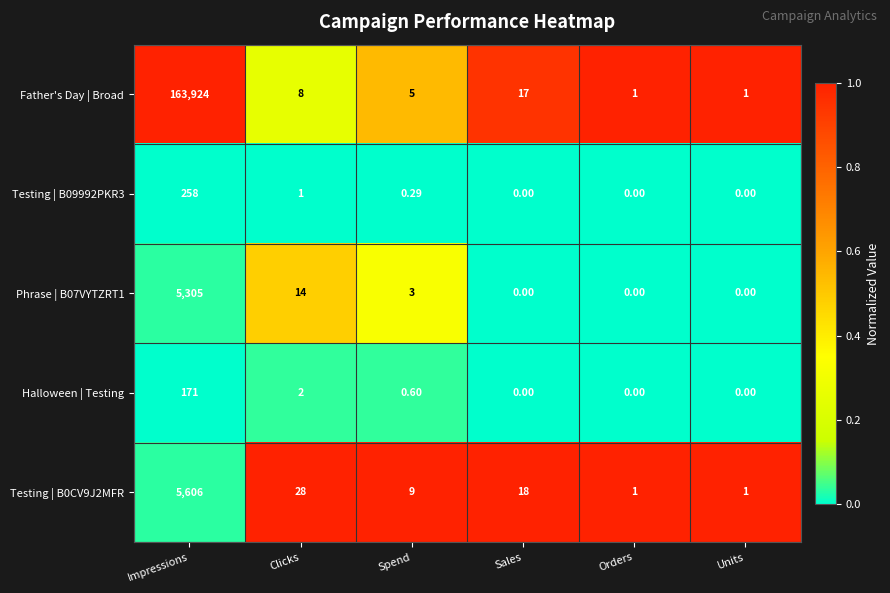

At which category is the sum across all series the highest?

Impressions